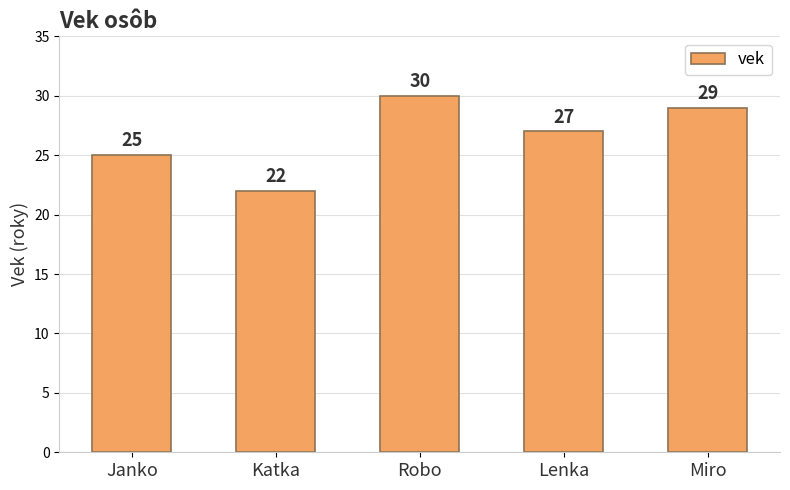

What is the sum of all values?

133